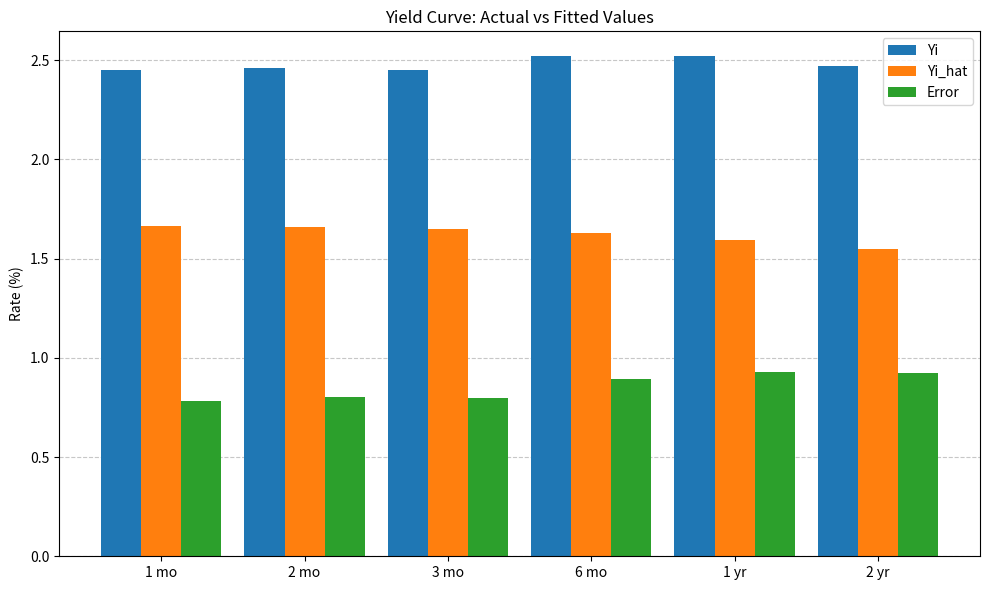

The value of Error at 2 mo is 0.8. True or false?

True